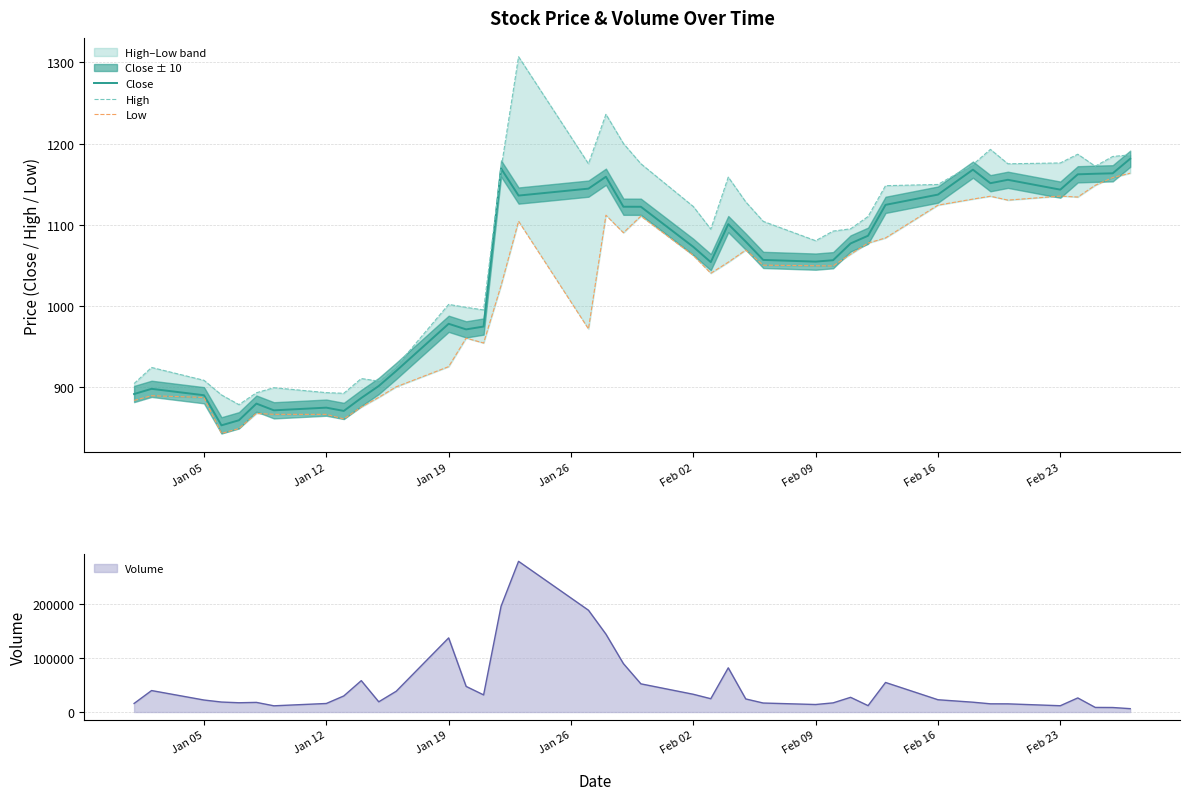

What is the highest value of the Close series?

1181.2